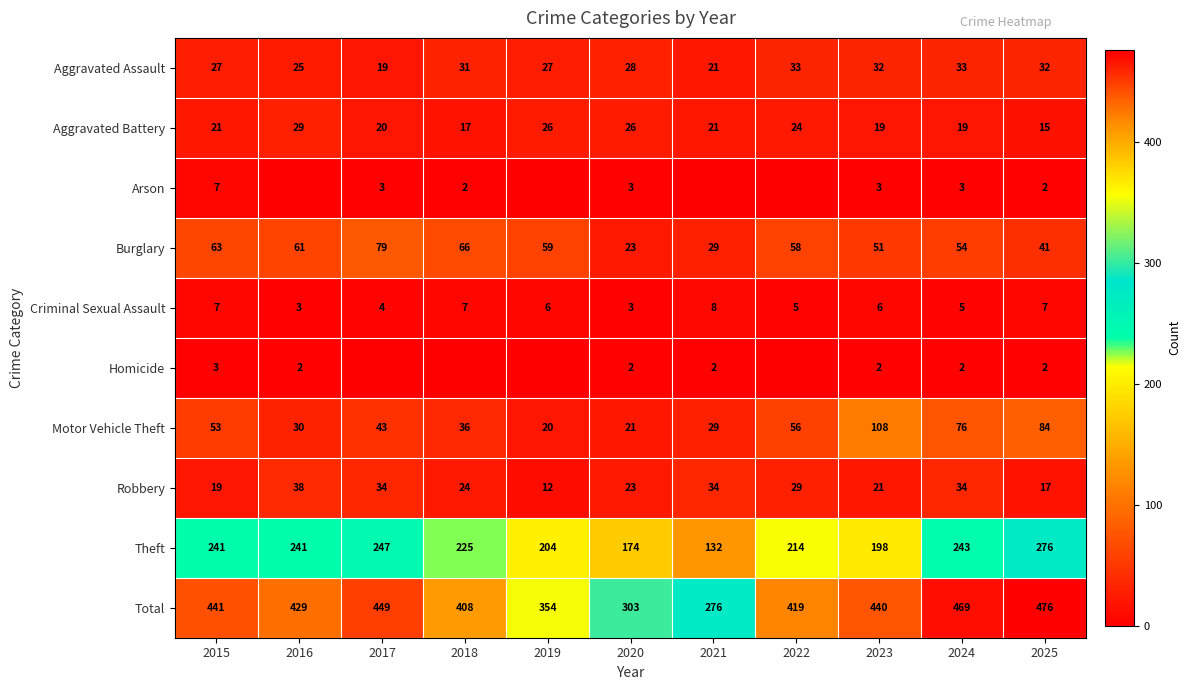

Read the Total value at 2016.

429